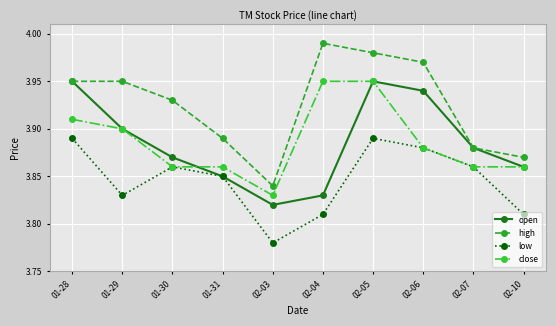

At which category does low reach its first local valley?

01-29